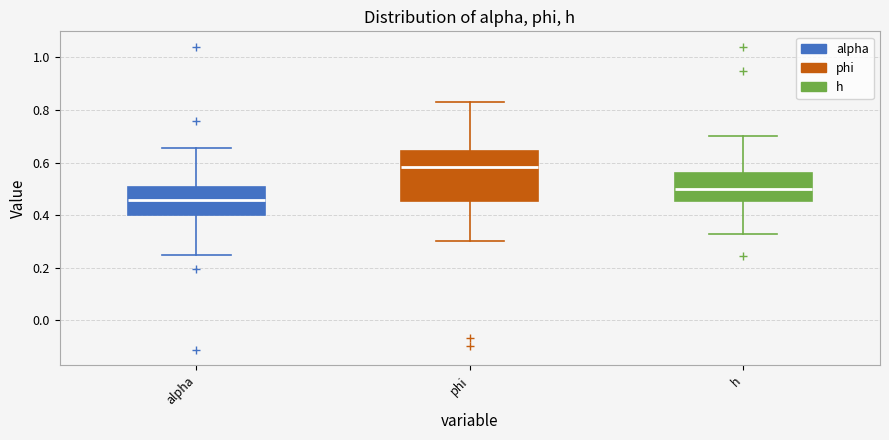

Reading left to right, read every box against the y-axis: the position of its median line, the range the box covers, and the ends of its whiskers. The values are not printed on the chart, so give them approximately, as read against the axis.

alpha: median 0.46, box 0.40 to 0.50, whiskers 0.24 to 0.66
phi: median 0.58, box 0.46 to 0.64, whiskers 0.30 to 0.82
h: median 0.50, box 0.46 to 0.56, whiskers 0.32 to 0.70